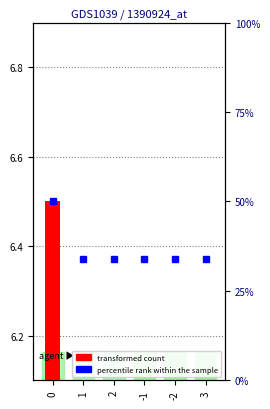

Reading left to right, transcribe all the data shown in this chart.

transformed count: 6.5	4.5	1.5	2.5	3.5	3.5
percentile rank within the sample: 50.0	34.0	34.0	34.0	34.0	34.0